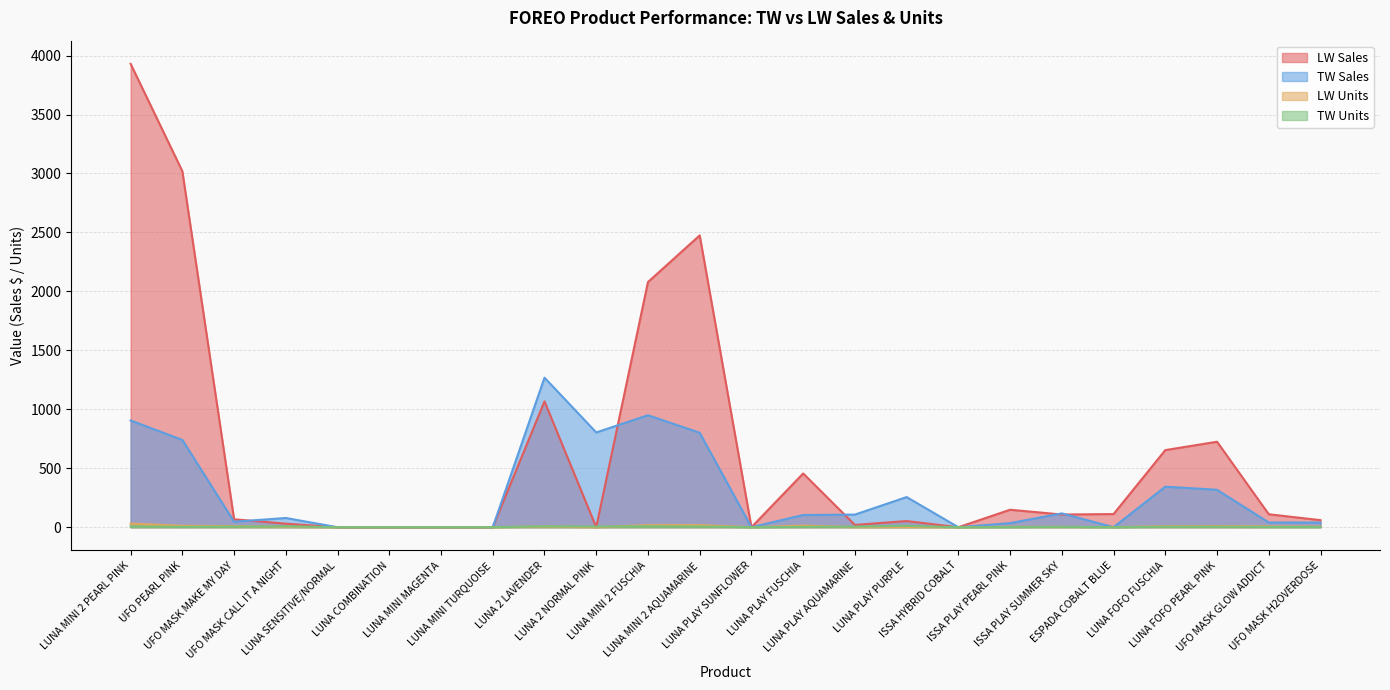

What is the value of the LW Sales point at the 14th from the left?

456.0